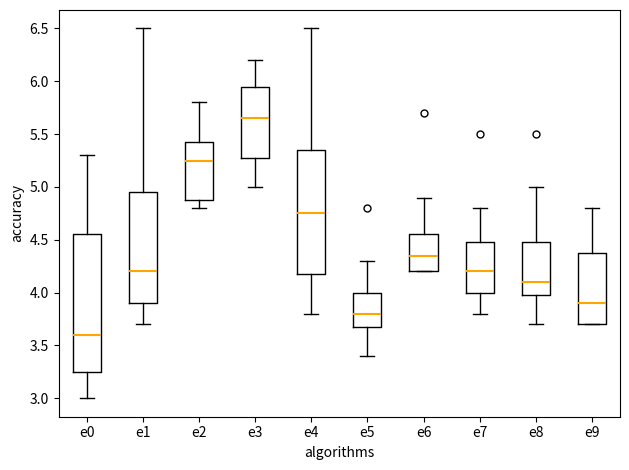

Reading left to right, transcribe this box plot: for each box, give where its median line is, the range the box spans, and where its two whiskers end, as read against the y-axis. The values are not printed on the chart, so give them approximately, as read against the axis.

e0: median 3.60, box 3.25 to 4.55, whiskers 3.00 to 5.30
e1: median 4.20, box 3.90 to 4.95, whiskers 3.70 to 6.50
e2: median 5.25, box 4.90 to 5.45, whiskers 4.80 to 5.80
e3: median 5.65, box 5.30 to 5.95, whiskers 5.00 to 6.20
e4: median 4.75, box 4.20 to 5.35, whiskers 3.80 to 6.50
e5: median 3.80, box 3.70 to 4.00, whiskers 3.40 to 4.30
e6: median 4.35, box 4.20 to 4.55, whiskers 4.20 to 4.90
e7: median 4.20, box 4.00 to 4.50, whiskers 3.80 to 4.80
e8: median 4.10, box 4.00 to 4.50, whiskers 3.70 to 5.00
e9: median 3.90, box 3.70 to 4.40, whiskers 3.70 to 4.80